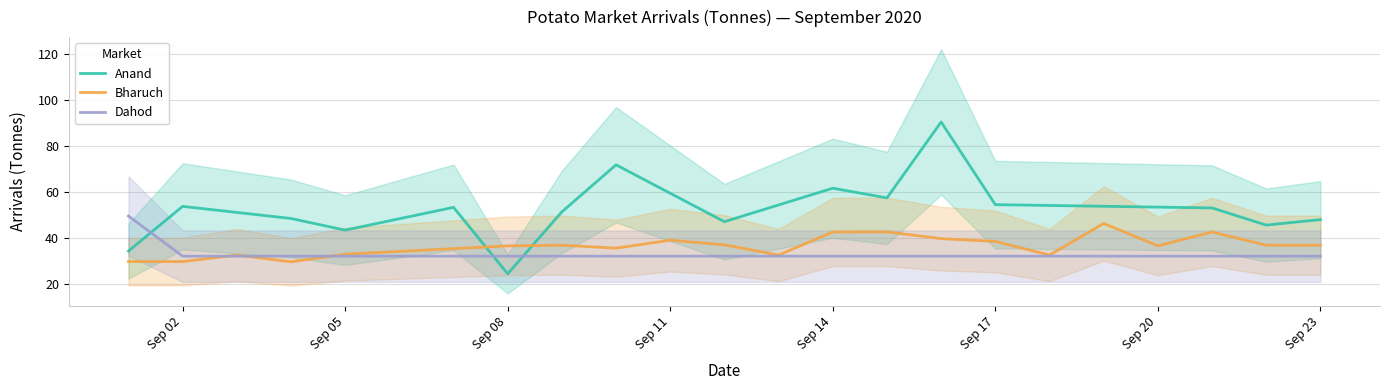

What is the maximum value for Dahod?

49.5